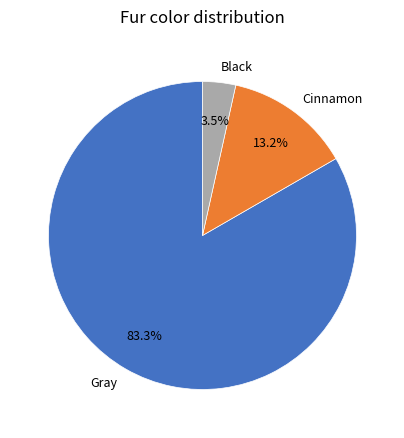

Is the sum of Gray and Black greater than half?

Yes